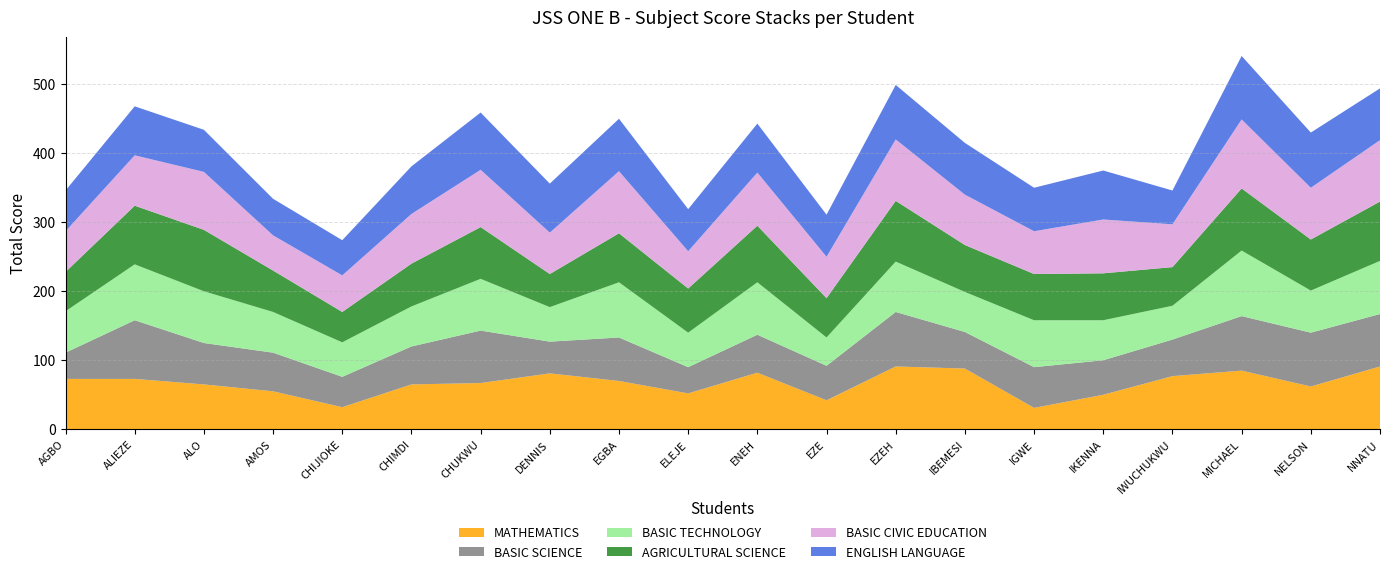

Reading right to left, what are all the values shown in this chart?

MATHEMATICS: 91	62	85	77	50	31	88	91	42	82	52	70	81	67	65	32	55	65	73	73
BASIC SCIENCE: 76	78	79	53	50	59	53	79	50	55	38	63	46	76	55	44	56	60	85	38
BASIC TECHNOLOGY: 77	61	95	49	58	68	58	73	41	76	50	80	50	75	58	50	59	75	81	60
AGRICULTURAL SCIENCE: 86	74	90	56	68	67	68	88	57	82	64	71	48	75	62	44	60	89	85	57
BASIC CIVIC EDUCATION: 89	75	100	62	78	62	73	89	60	77	54	90	60	83	72	53	51	84	73	59
ENGLISH LANGUAGE: 75	80	92	49	71	63	75	79	61	71	61	76	71	83	69	51	53	61	71	59